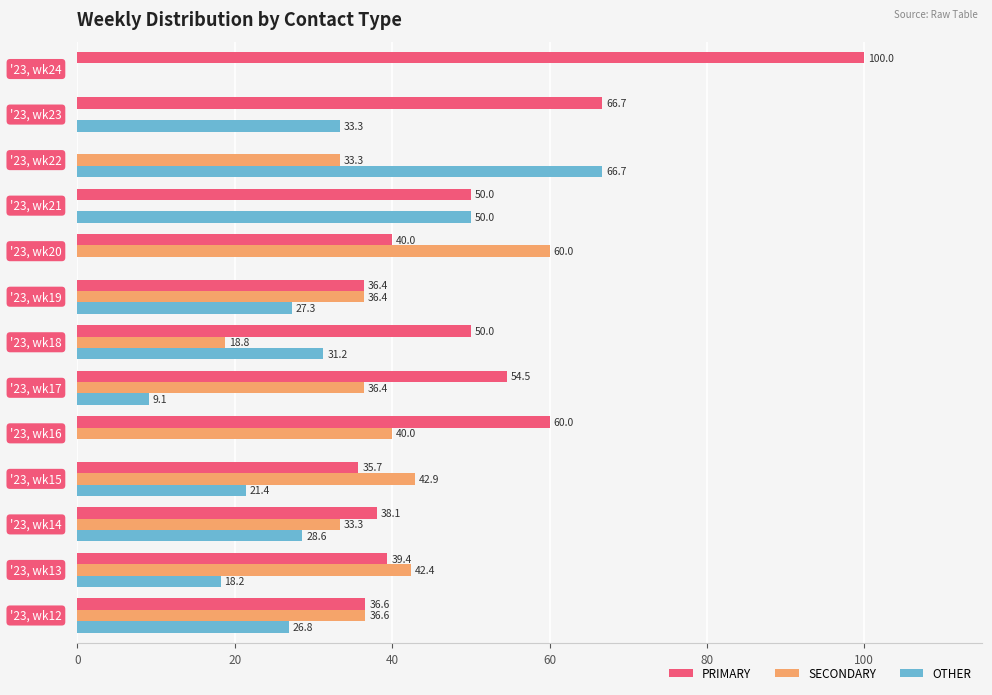

What is the sum of all OTHER values?

312.6